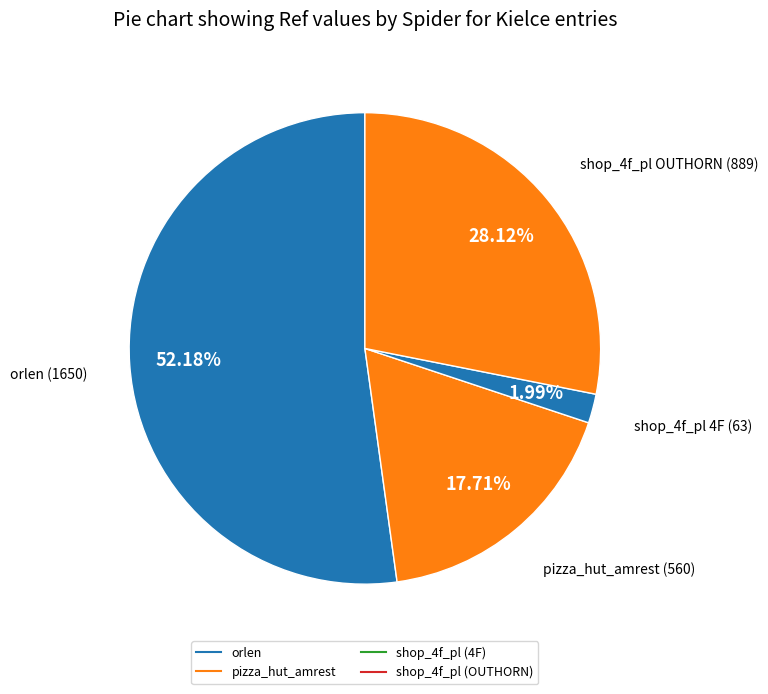

How many slices are in this pie chart?

4